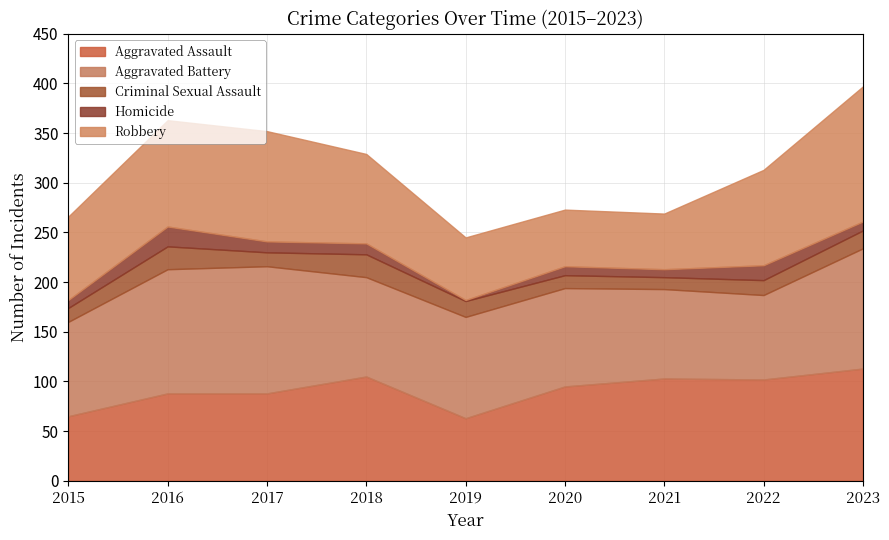

What is the difference between the highest and lowest values at 2019?

101